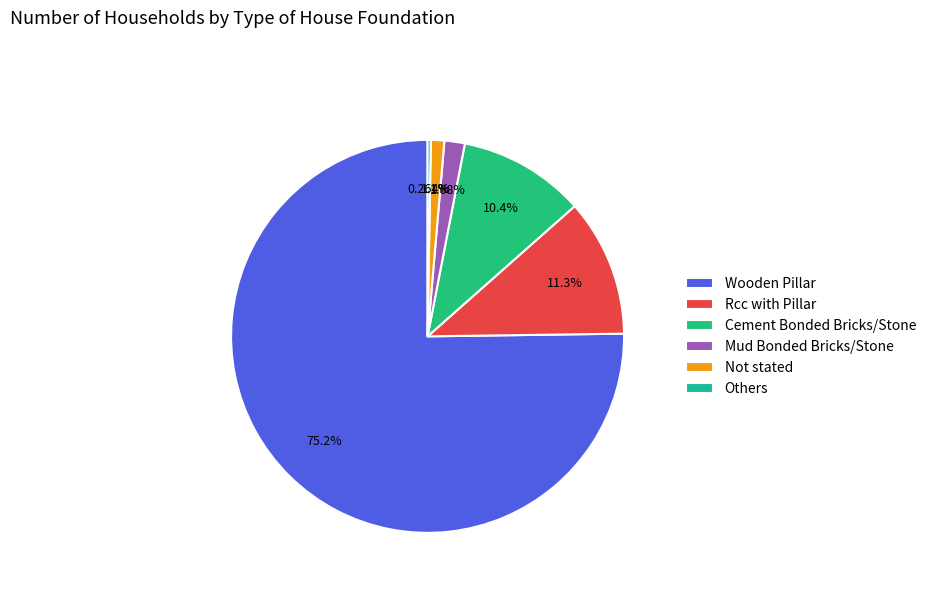

What percentage is NOT represented by Not stated?

98.9%